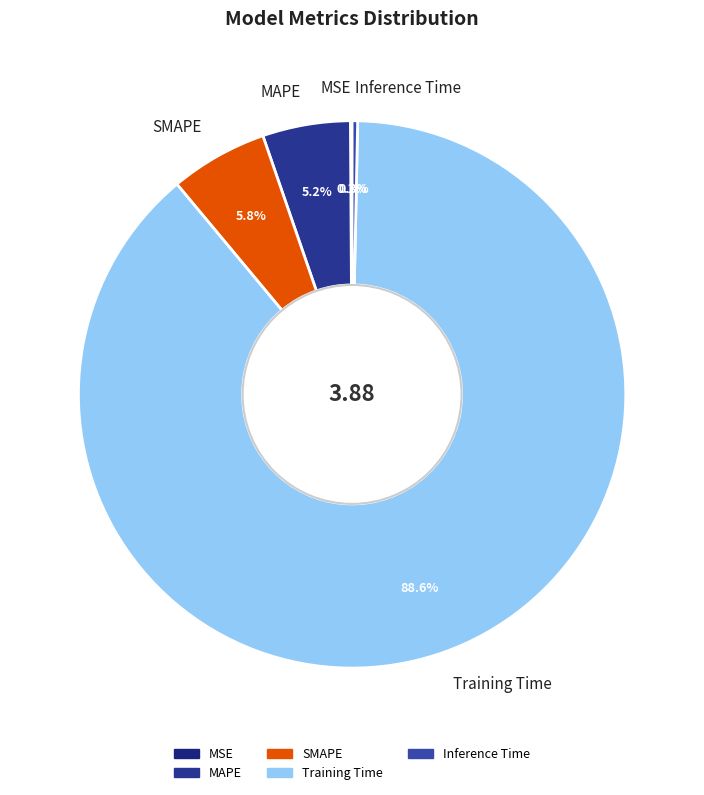

Do Training Time and Inference Time together represent more than half of the pie?

Yes